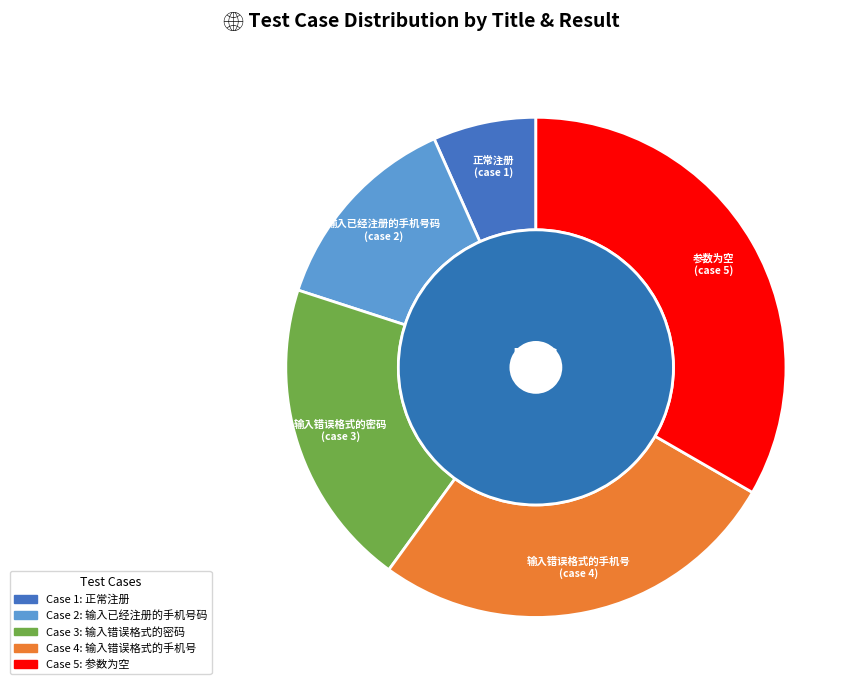

What is the largest slice in the pie chart?

参数为空